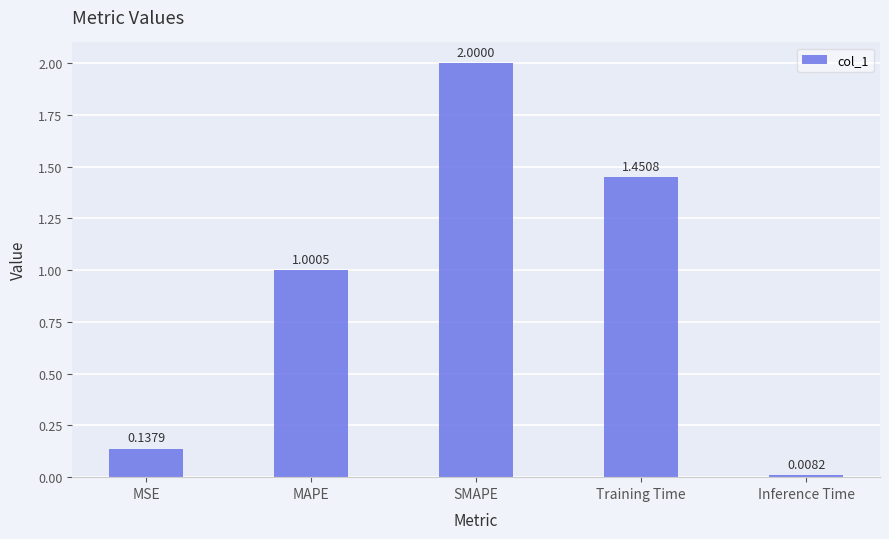

Where does the data first go above 1?

MAPE